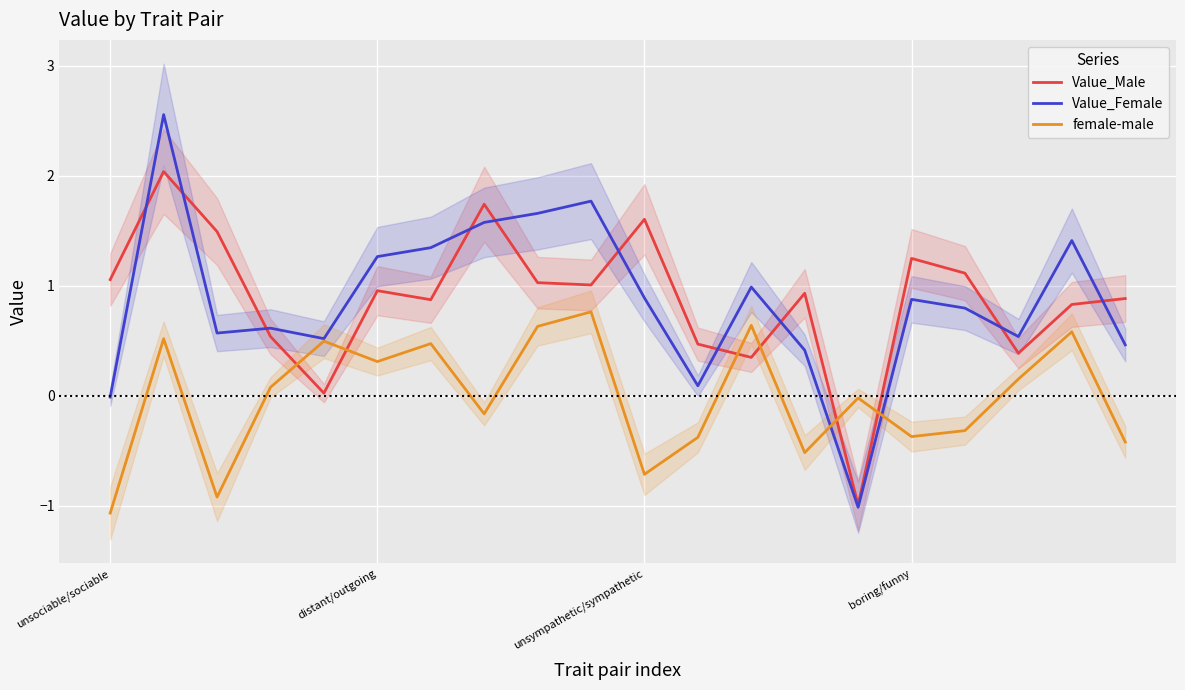

Which series changed the most between 4 and 11?

female-male